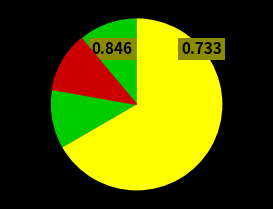

Is it true that Porto Alegre is 67% of the pie?

True